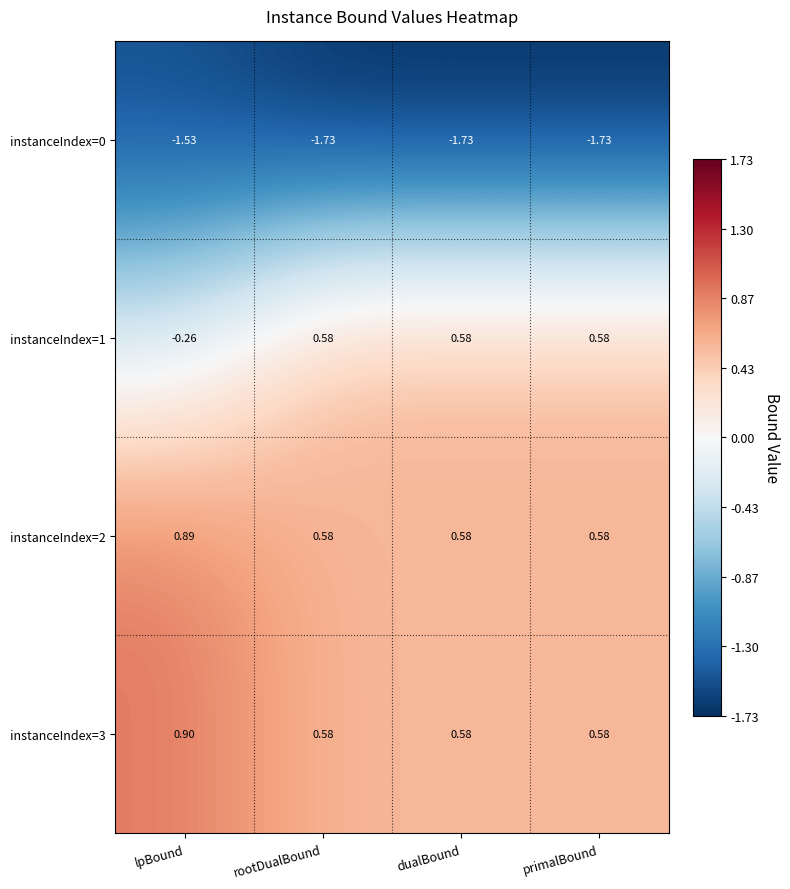

Which category has the highest value across all series?

lpBound